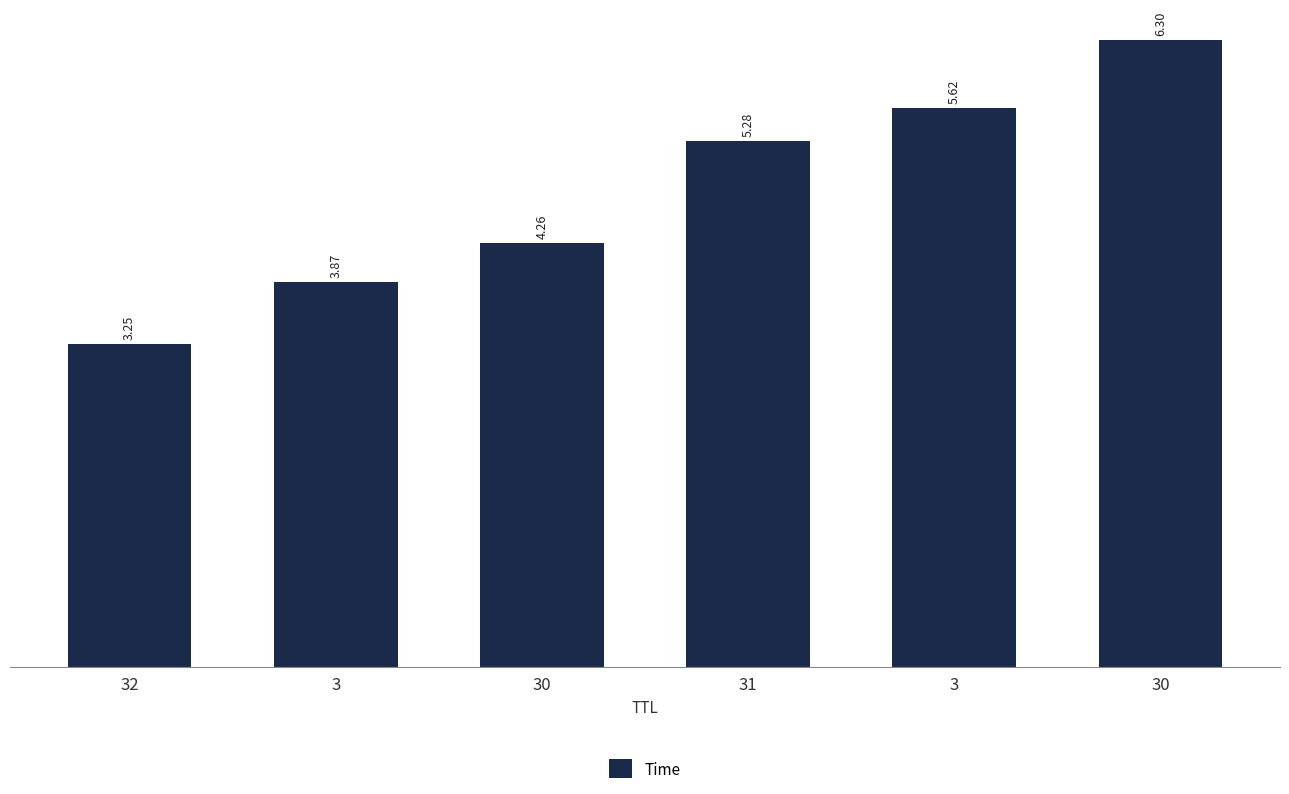

Reading left to right, list all the values displayed in this chart.

3.2	3.9	4.3	5.3	5.6	6.3